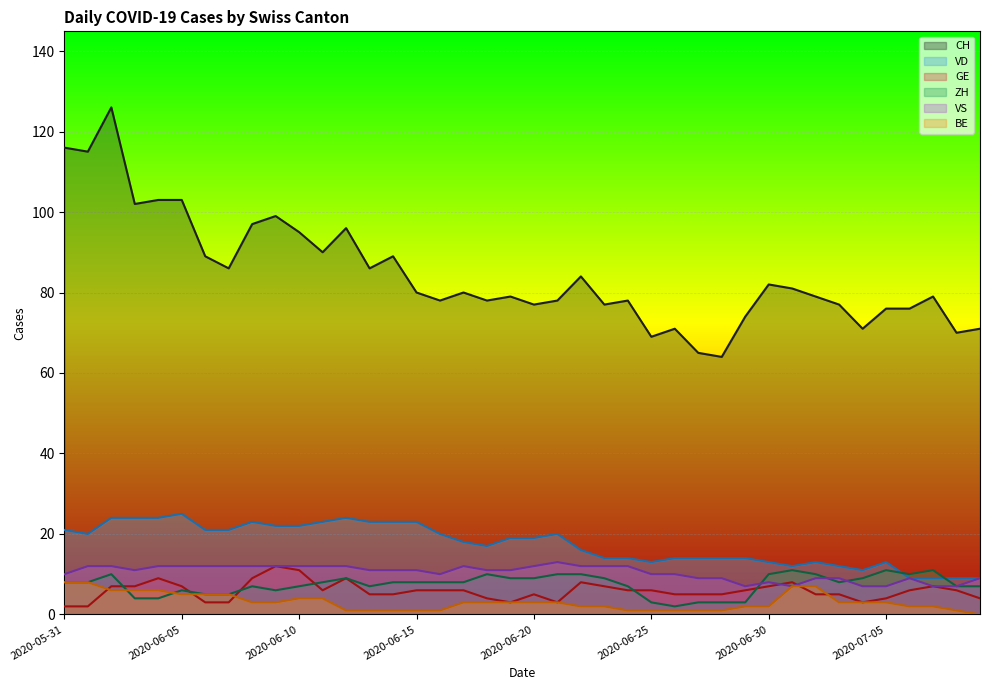

At how many categories does at least one series exceed 72?

33